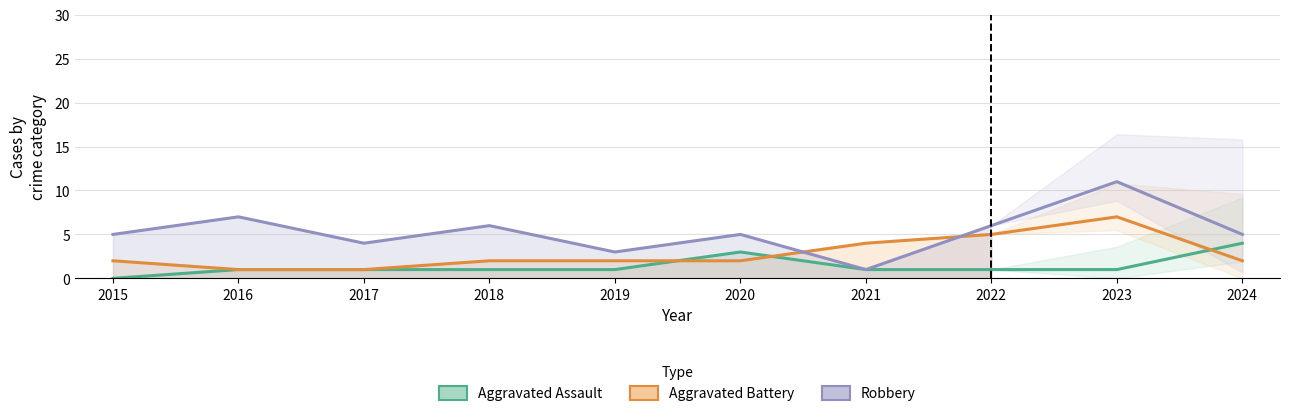

The value of Aggravated Battery at 2022 is 5. True or false?

True